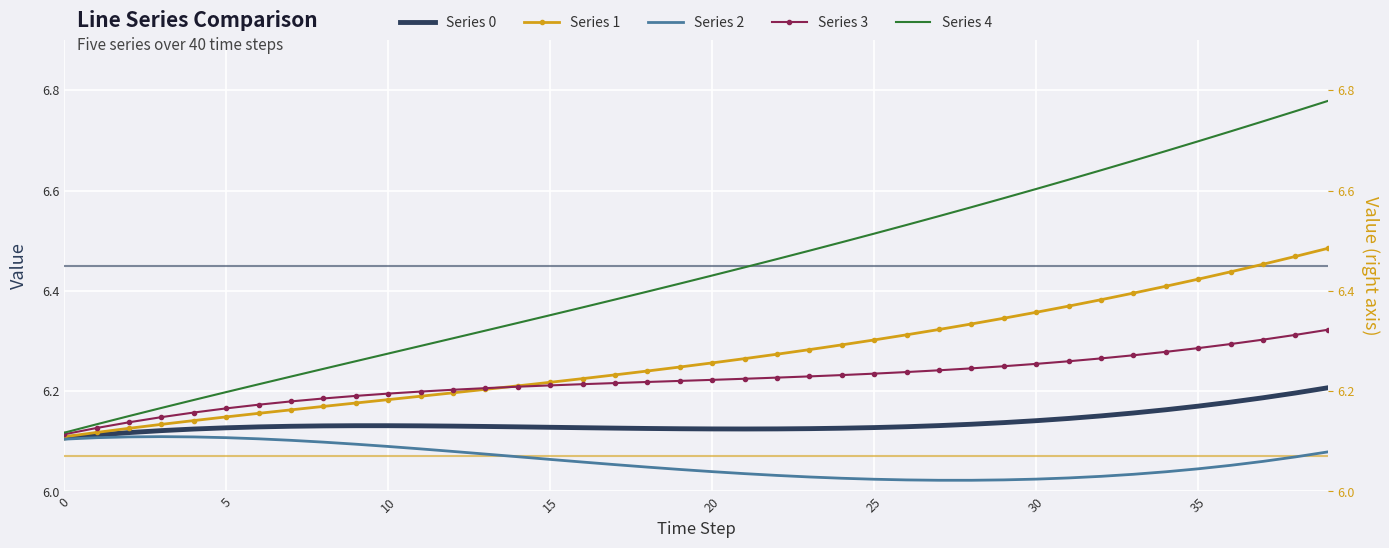

Rank the series at 10 from highest to lowest value.

Series 4, Series 3, Series 1, Series 0, Series 2